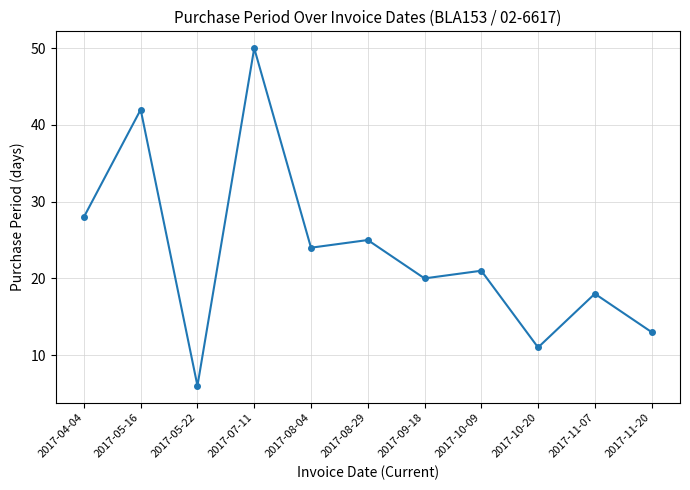

List the labels in order of value, largest first.

2017-07-11, 2017-05-16, 2017-04-04, 2017-08-29, 2017-08-04, 2017-10-09, 2017-09-18, 2017-11-07, 2017-11-20, 2017-10-20, 2017-05-22